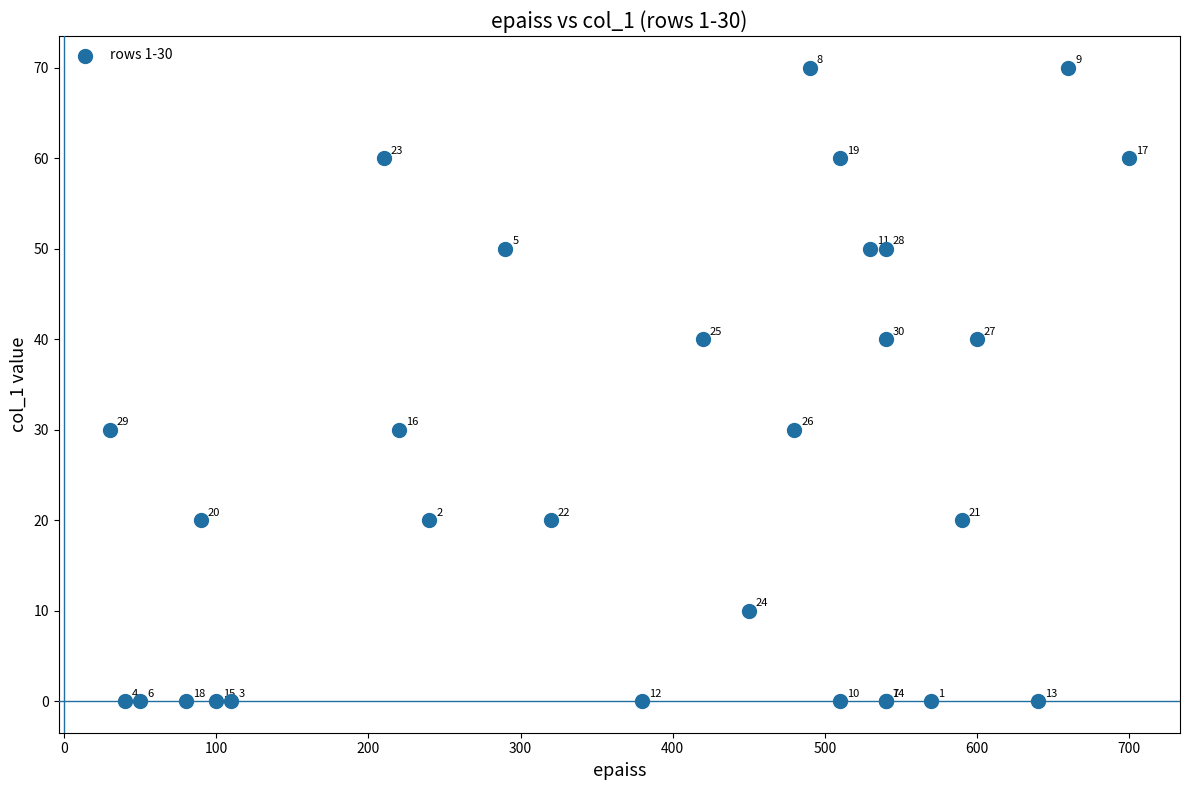

What Y value in the scatter plot is closest to 35?

30